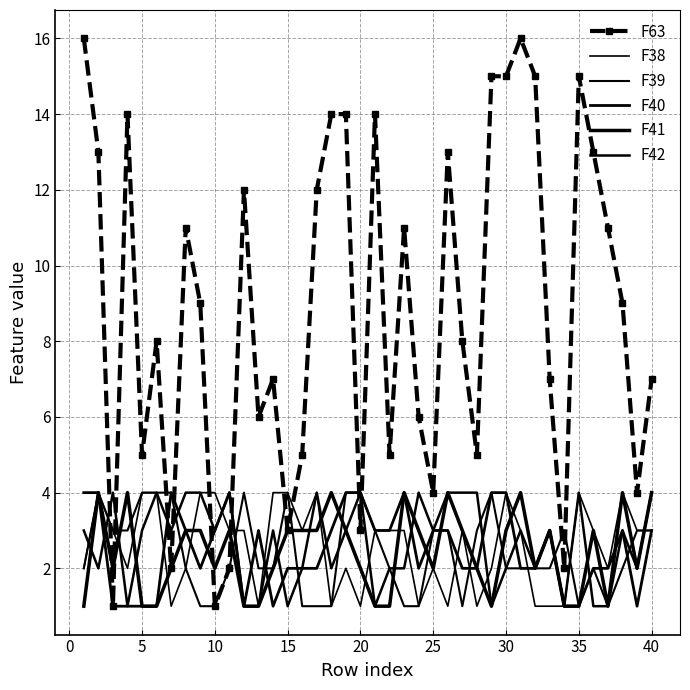

How many lines are shown in the chart?

6